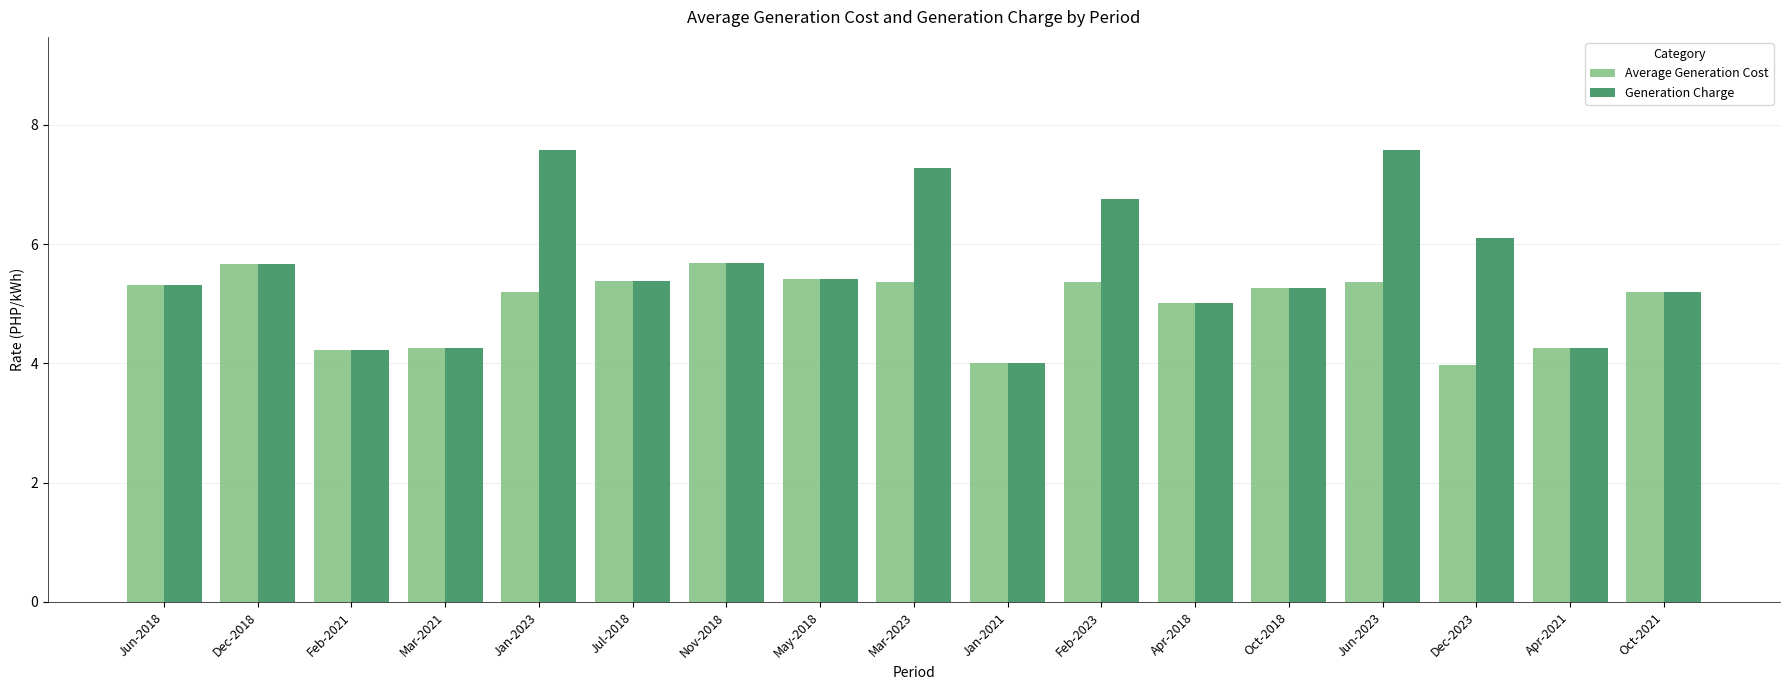

What is the difference between the second highest and minimum values in the Generation Charge series?

3.6